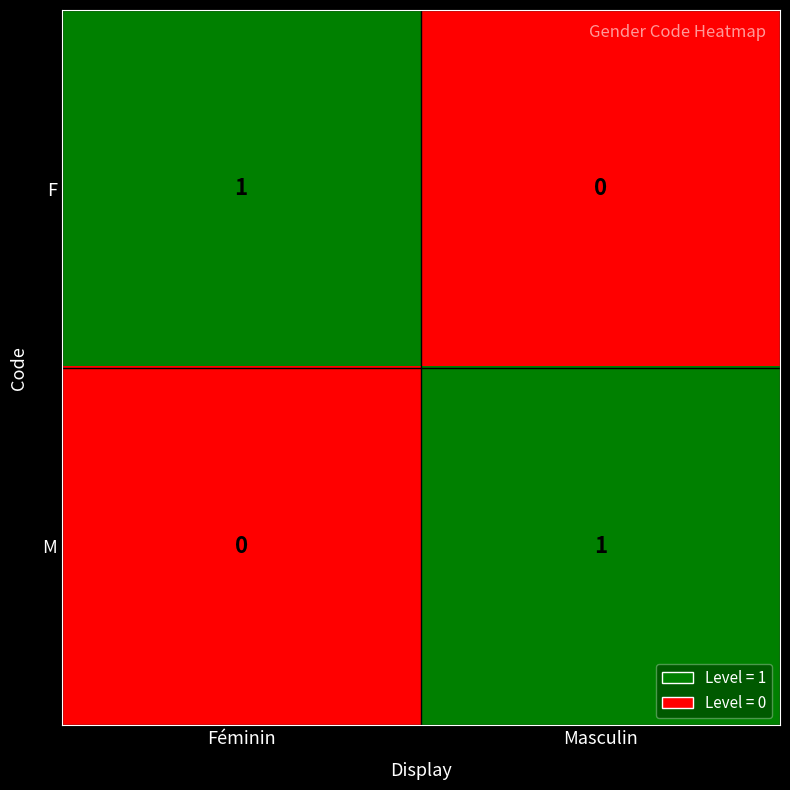

List the labels in order of M value, smallest first.

Féminin, Masculin